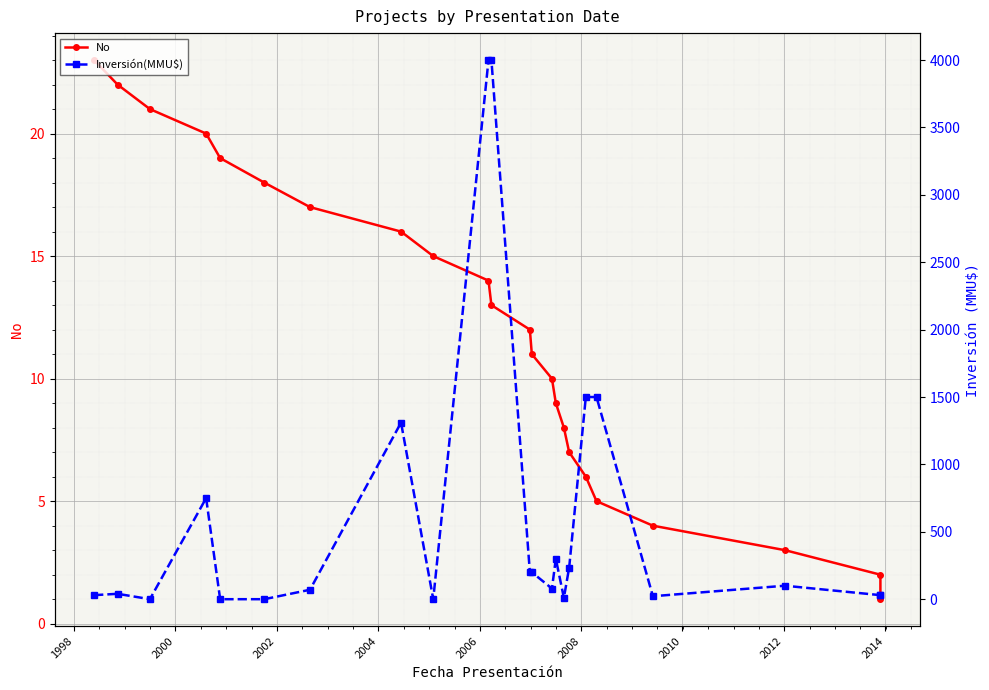

What is the sum of all Inversión(MMU$) values?

14405